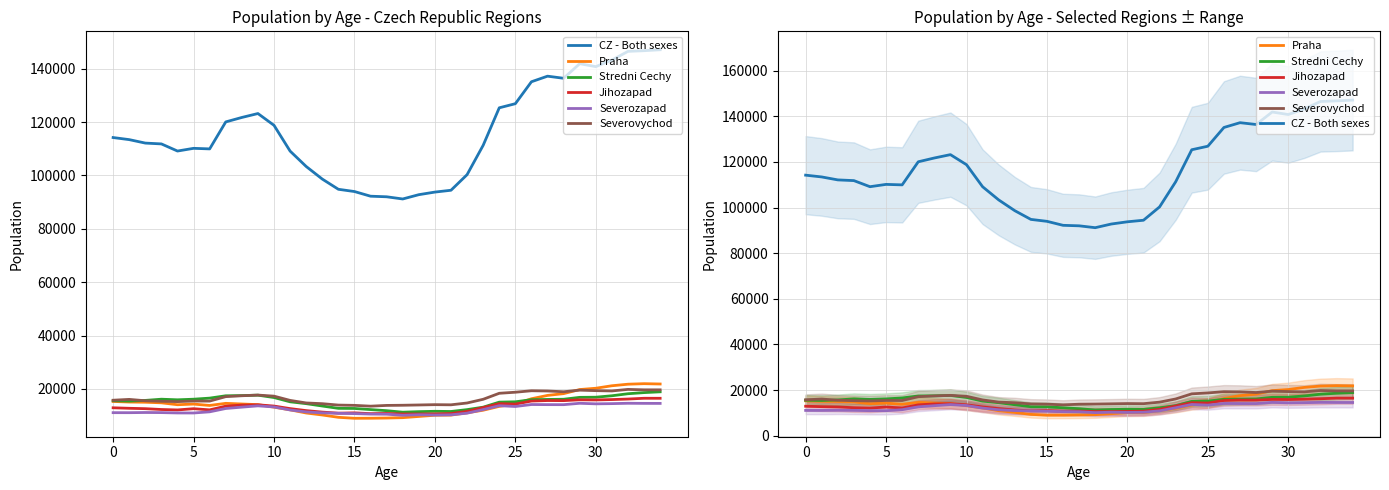

Reading left to right, extract all data points from this chart.

CZ - Both sexes: 114213	113433	112137	111825	109155	110169	109960	120074	121742	123211	118791	109136	103364	98647	94820	93977	92228	92008	91188	92799	93772	94457	100304	111309	125356	126901	135123	137215	136428	141897	140786	143258	146515	146770	147116
Praha: 15296	15077	15005	14783	14074	14311	13795	14589	14344	14105	13153	12155	10966	10227	9352	8984	9006	9081	9224	9676	10132	10184	11036	12010	13457	14317	16309	17562	18230	19760	20246	21179	21762	21958	21840
Stredni Cechy: 15558	15443	15688	16140	15913	16140	16545	17422	17494	17656	16767	15165	14474	13588	12711	12669	12251	11837	11269	11476	11608	11535	12232	13152	15039	15165	15957	16052	16121	16835	16888	17430	18192	18613	18913
Jihozapad: 12921	12732	12590	12278	12114	12583	12145	13529	13928	14037	13565	12617	11860	11303	10905	11021	10728	10795	10589	10598	10632	10763	11576	13016	14478	14312	15447	15639	15606	15916	15864	16004	16201	16489	16481
Severozapad: 11095	11087	11156	11117	10986	10974	11410	12659	13166	13650	13231	12109	11381	11018	10861	10737	10569	10516	10117	10315	10211	10288	10906	12252	13703	13409	14143	14105	14090	14610	14404	14482	14614	14577	14566
Severovychod: 15759	16070	15559	15358	15237	15447	15432	17104	17435	17685	17282	15692	14731	14461	13937	13832	13528	13812	13871	13978	14094	14038	14718	16108	18357	18757	19305	19216	18936	19533	19349	19237	19813	19652	19648